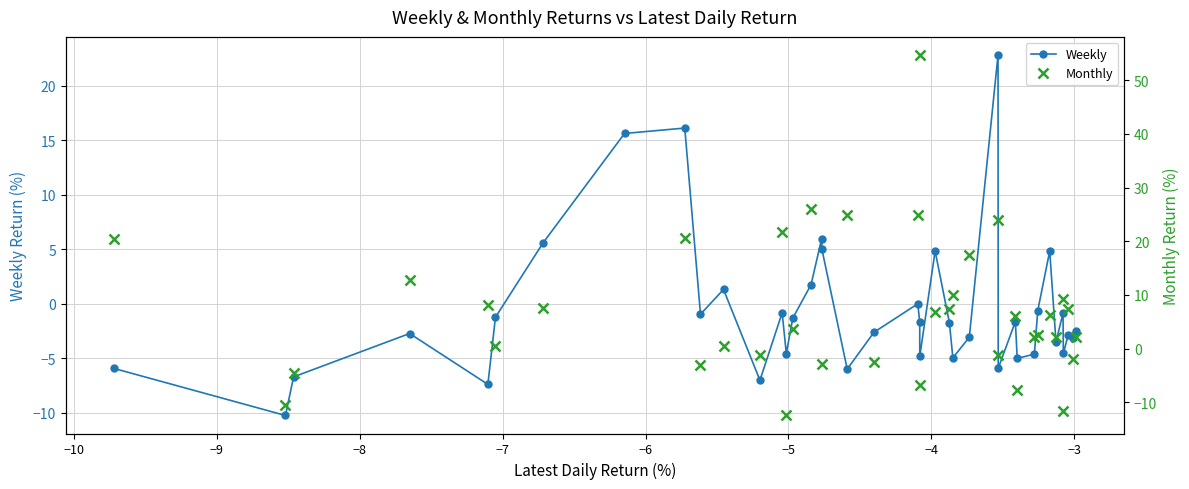

Which series ends up on top after the final intersection of Monthly and Weekly?

Monthly